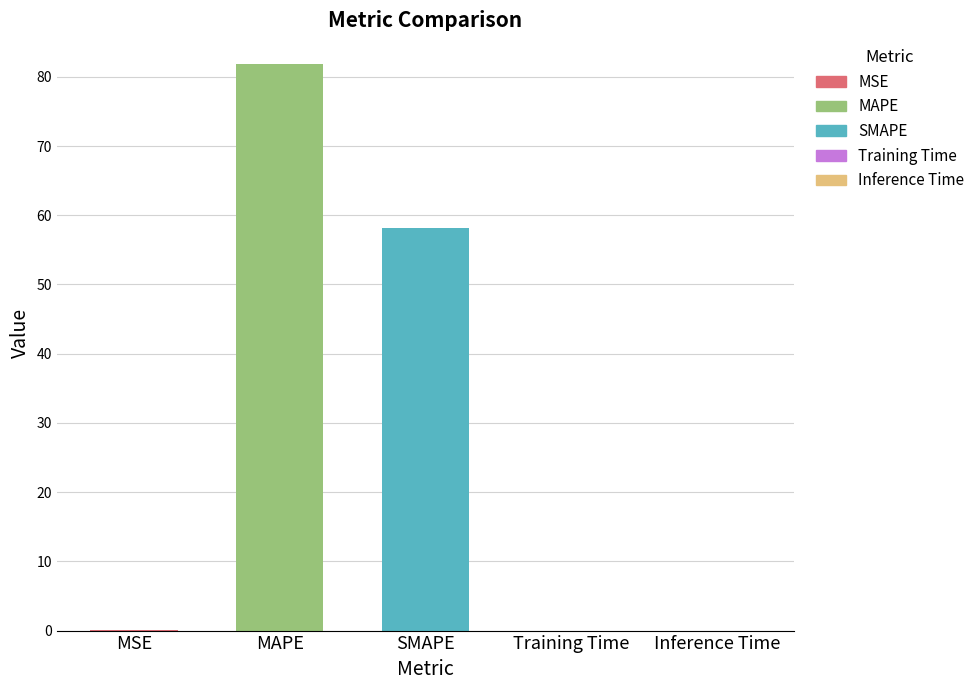

At which label is the value closest to 40?

SMAPE